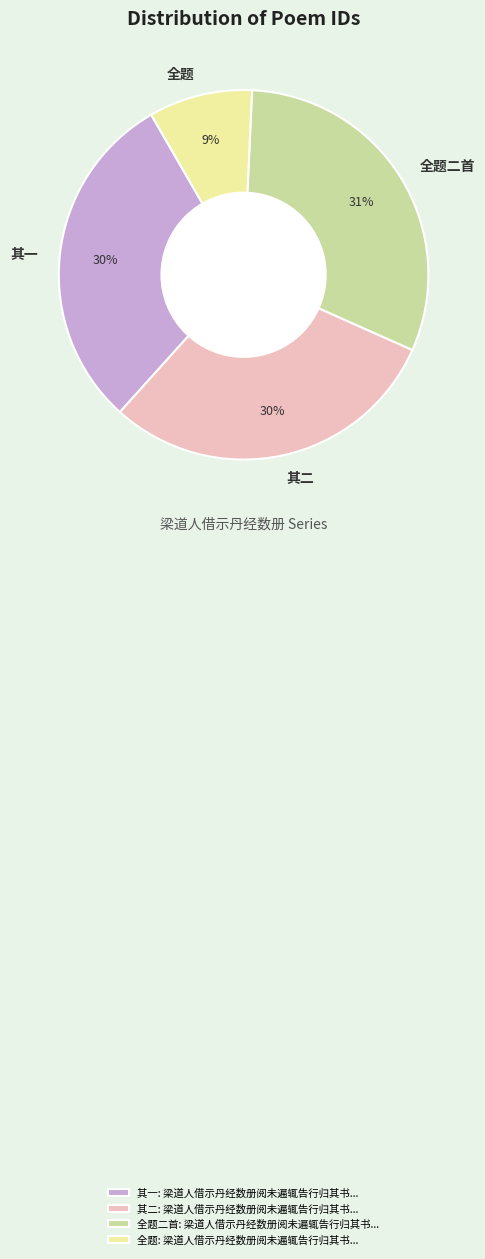

How many slices are in this pie chart?

4